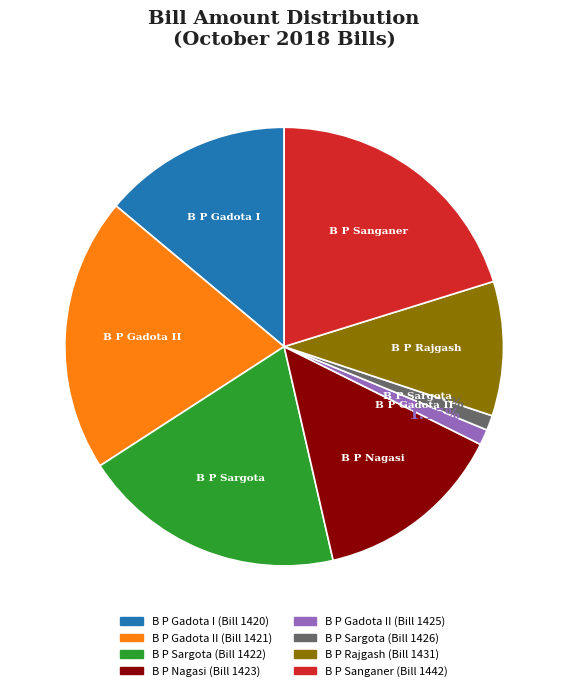

How many segments does this pie chart have?

8